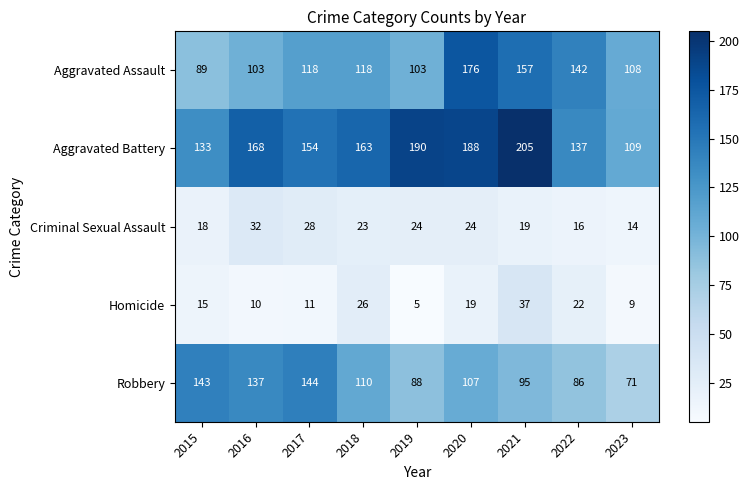

True or false: Aggravated Battery has a value of 137 at 2022.

True